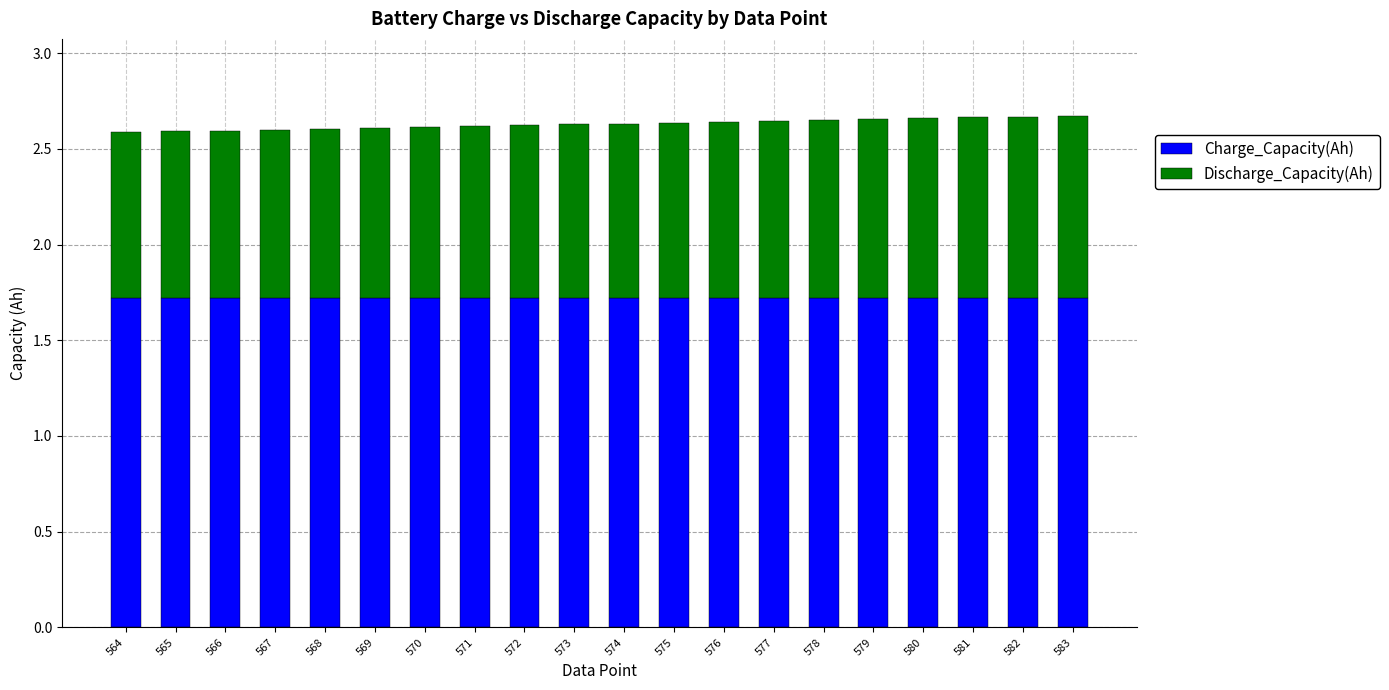

What is the maximum value for Charge_Capacity(Ah)?

1.7